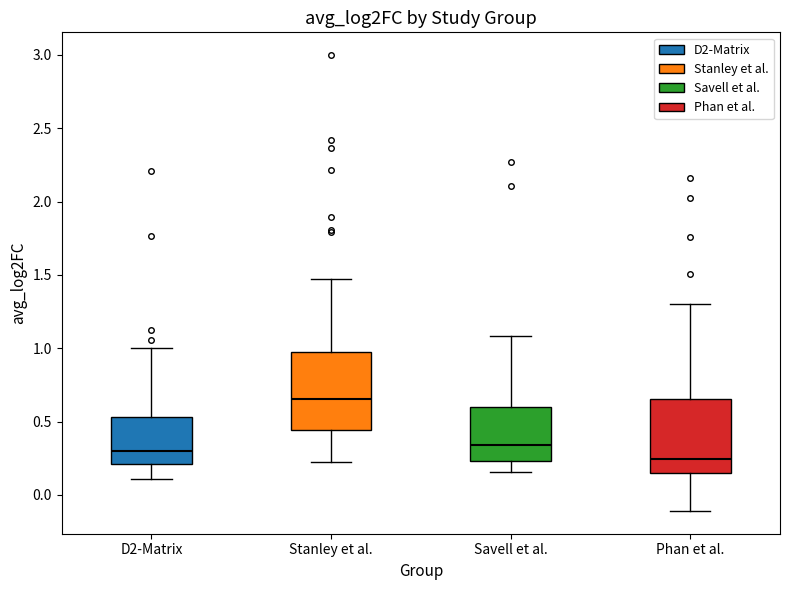

Where does the median line of the box for Savell et al. sit on the y-axis? The values are not printed on the chart, so give them approximately, as read against the axis.

0.35